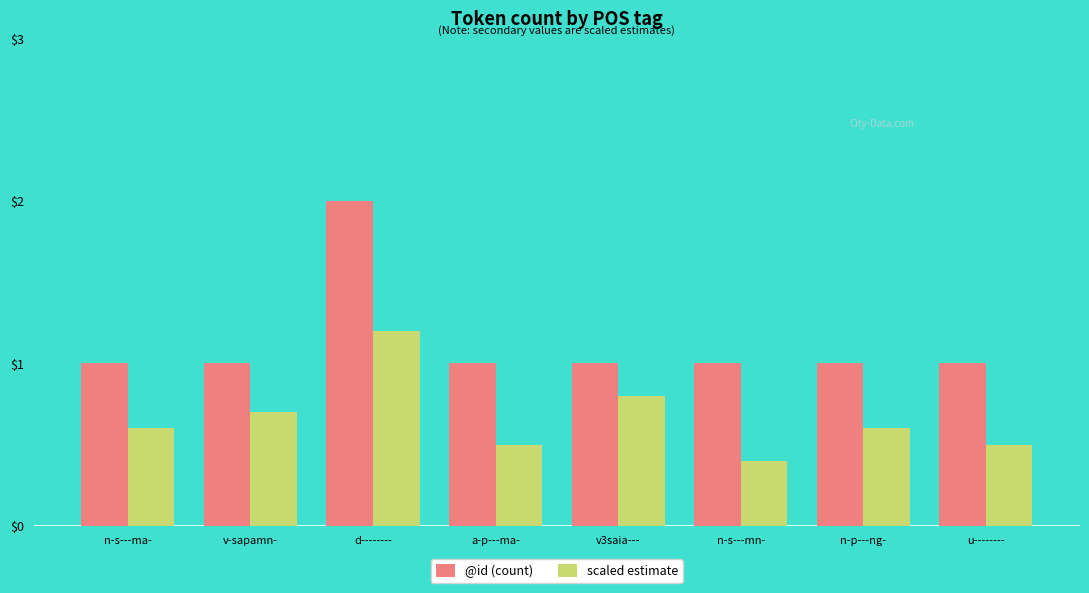

Rank the series by their maximum value, from lowest to highest.

scaled estimate, @id (count)